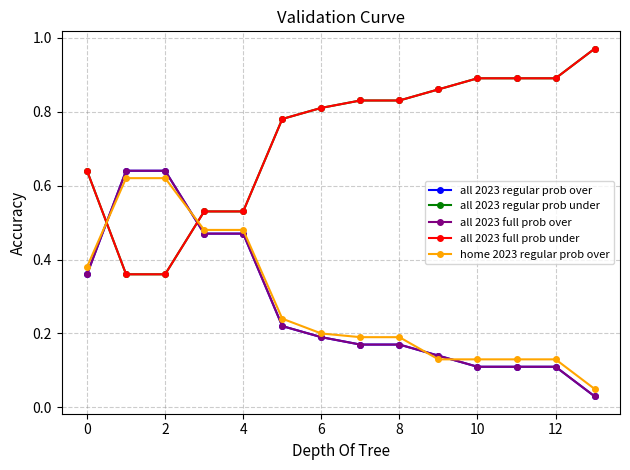

Does the chart display data point markers on the line(s)?

Yes